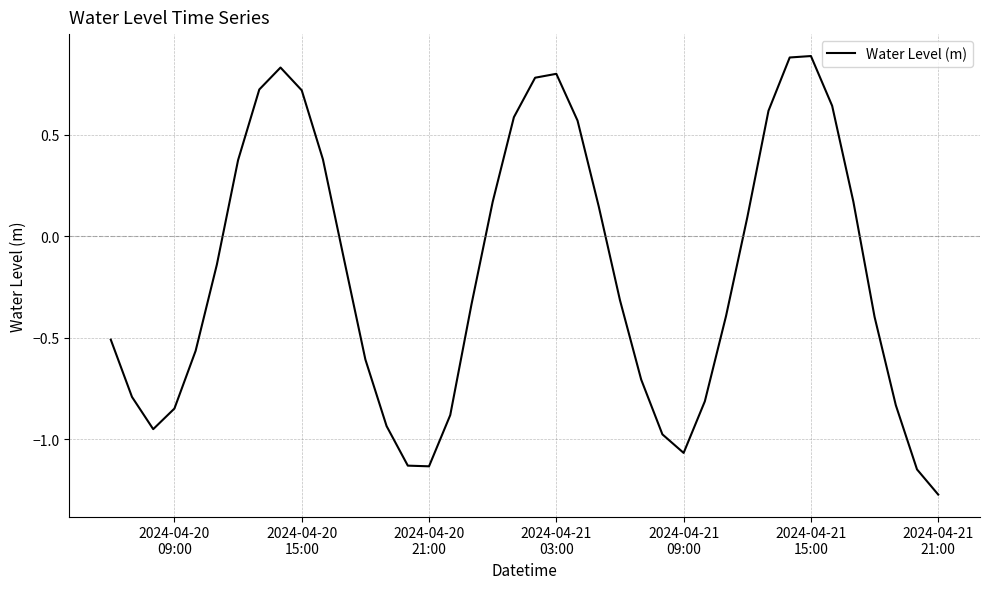

How many lines are shown in the chart?

1